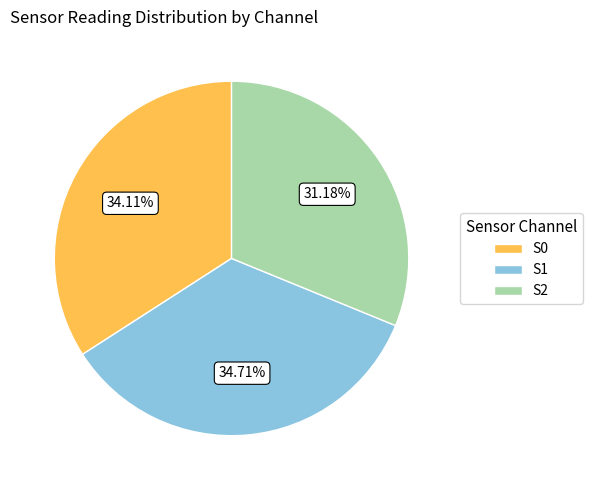

Which category has the biggest portion of the pie?

S1